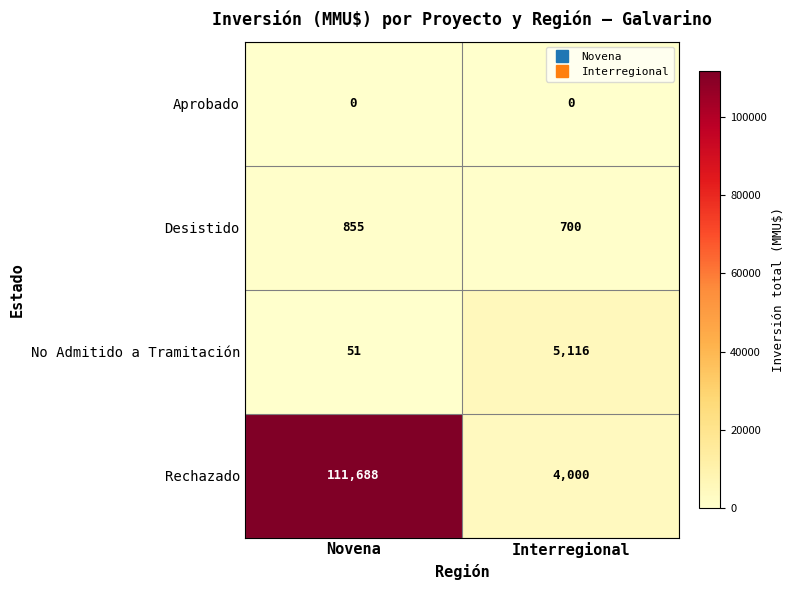

Between Novena and Interregional, which series saw the biggest shift?

Rechazado